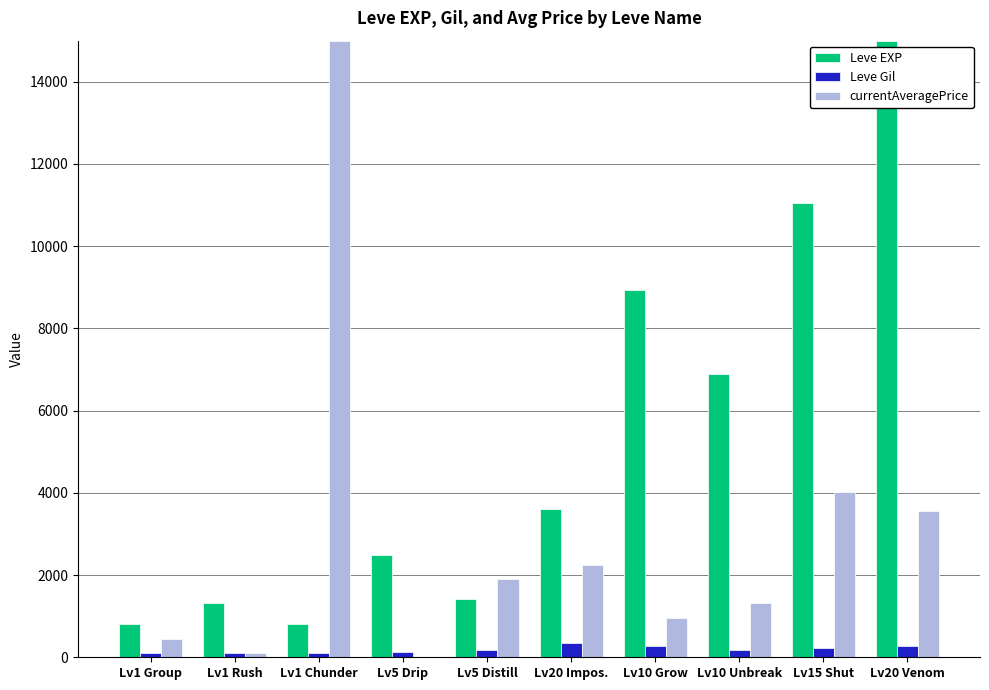

What is the greatest value displayed?

15000.0